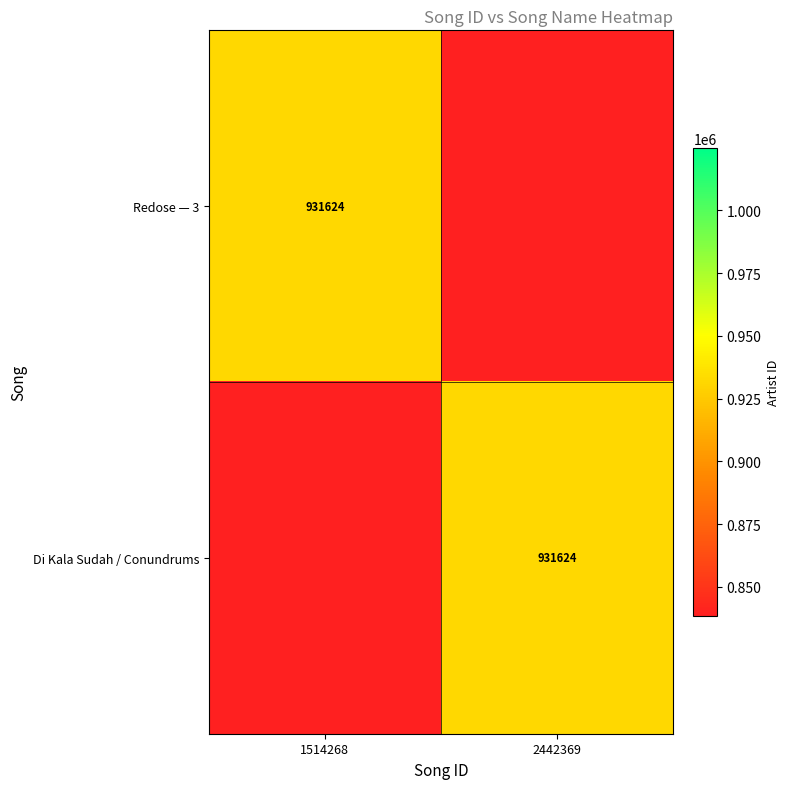

True or false: Redose — 3 has a value of 1598292 at 1514268.

False